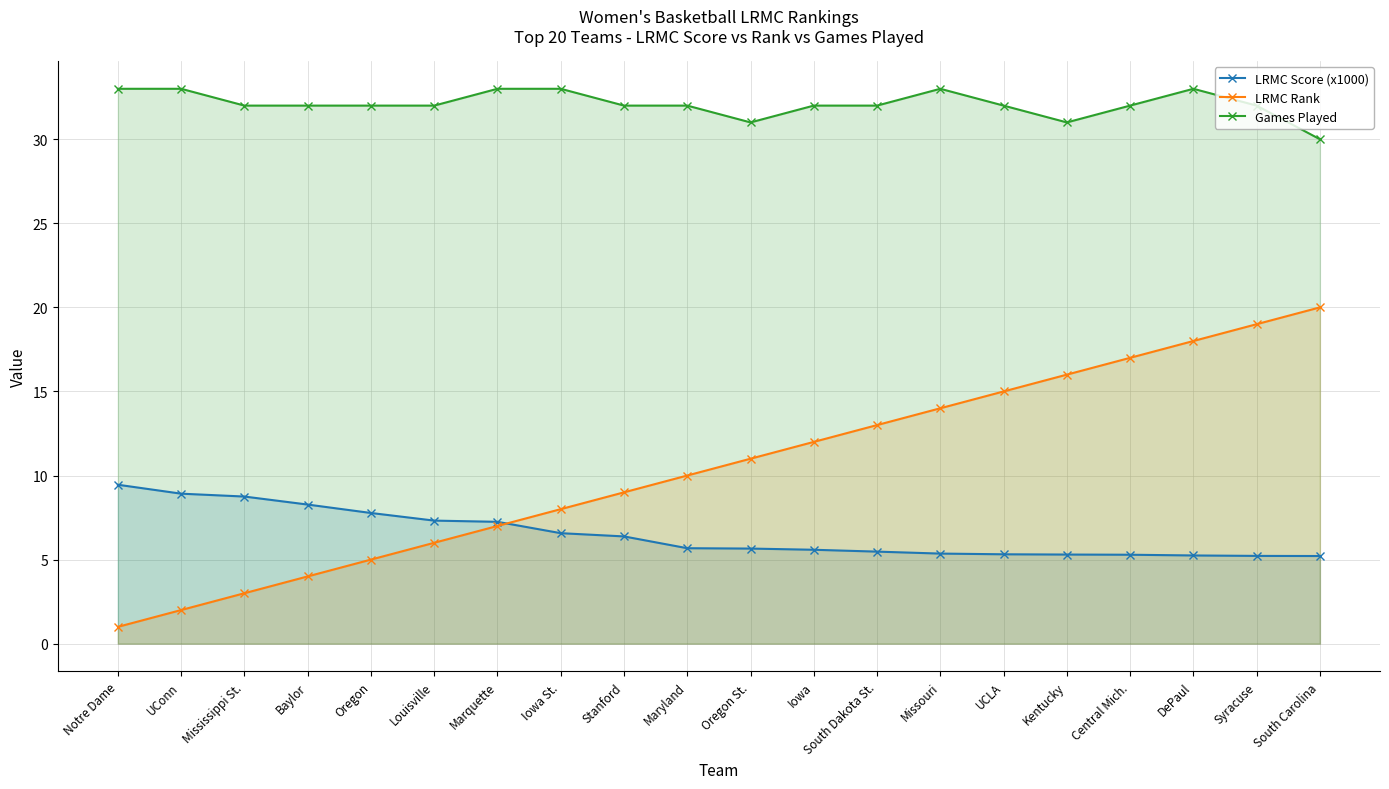

Does the chart display data point markers on the line(s)?

Yes